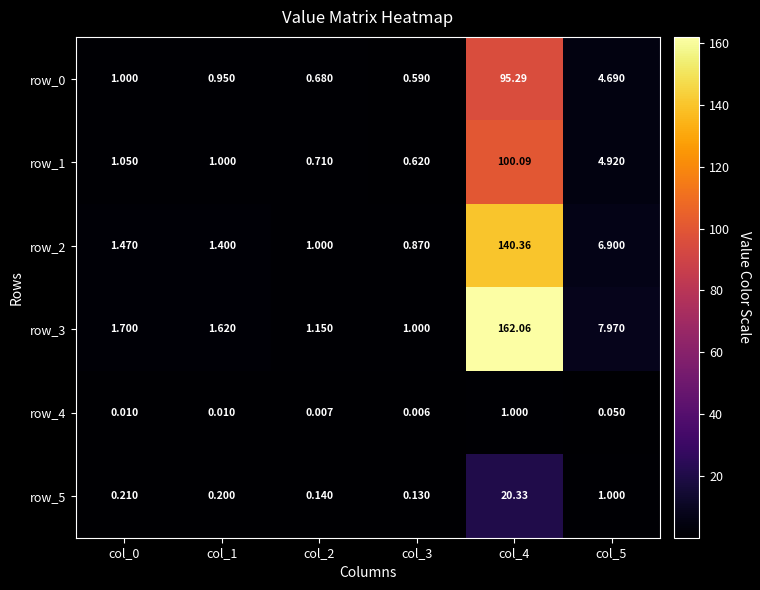

What is the difference between the maximum and minimum values in the row_1 series?

99.5